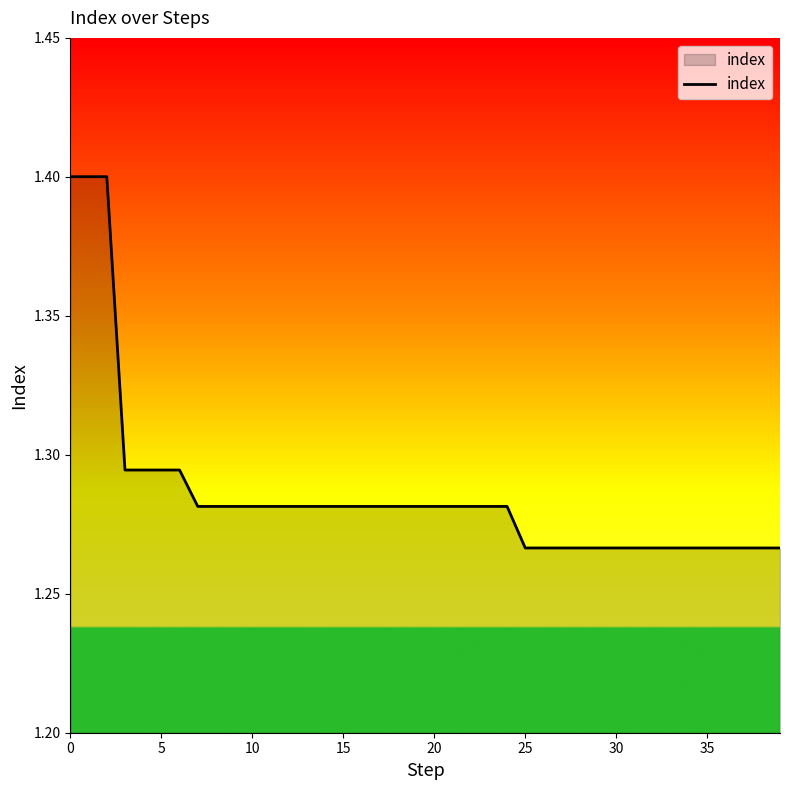

How many lines are shown in the chart?

1